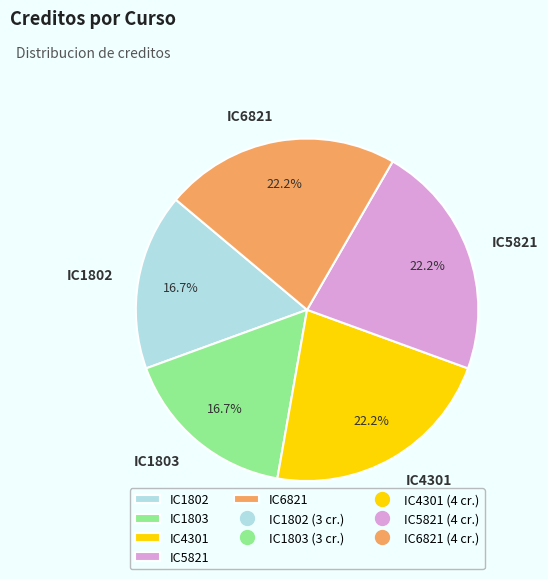

To the nearest percent, what is the average slice percentage?

20%